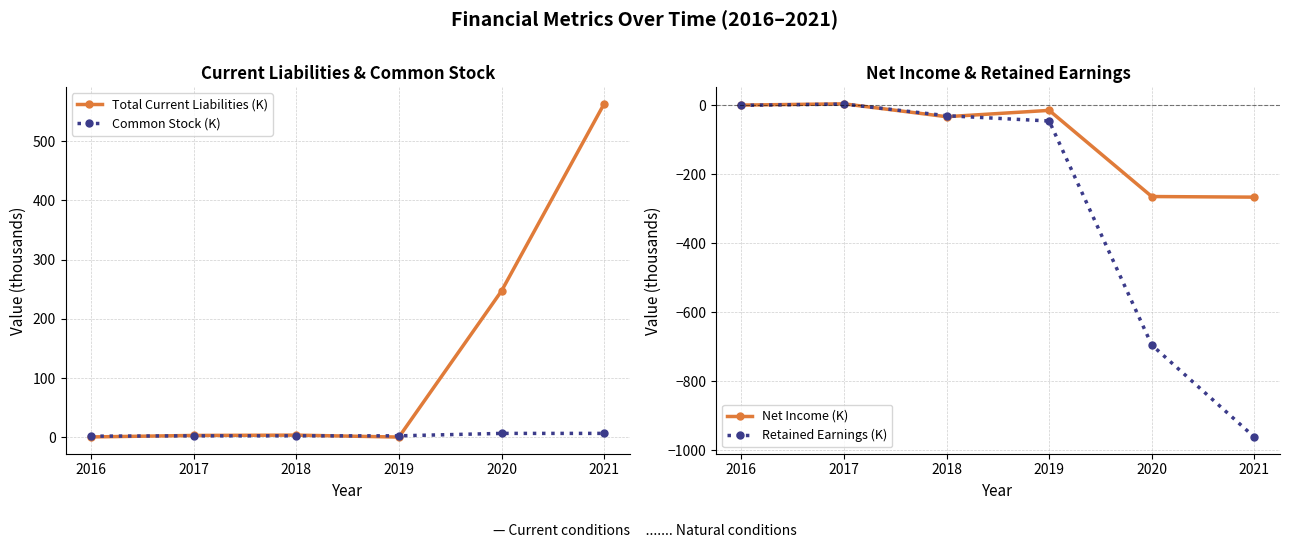

What is the difference between the maximum and minimum values in the Retained Earnings (K) series?

965.2